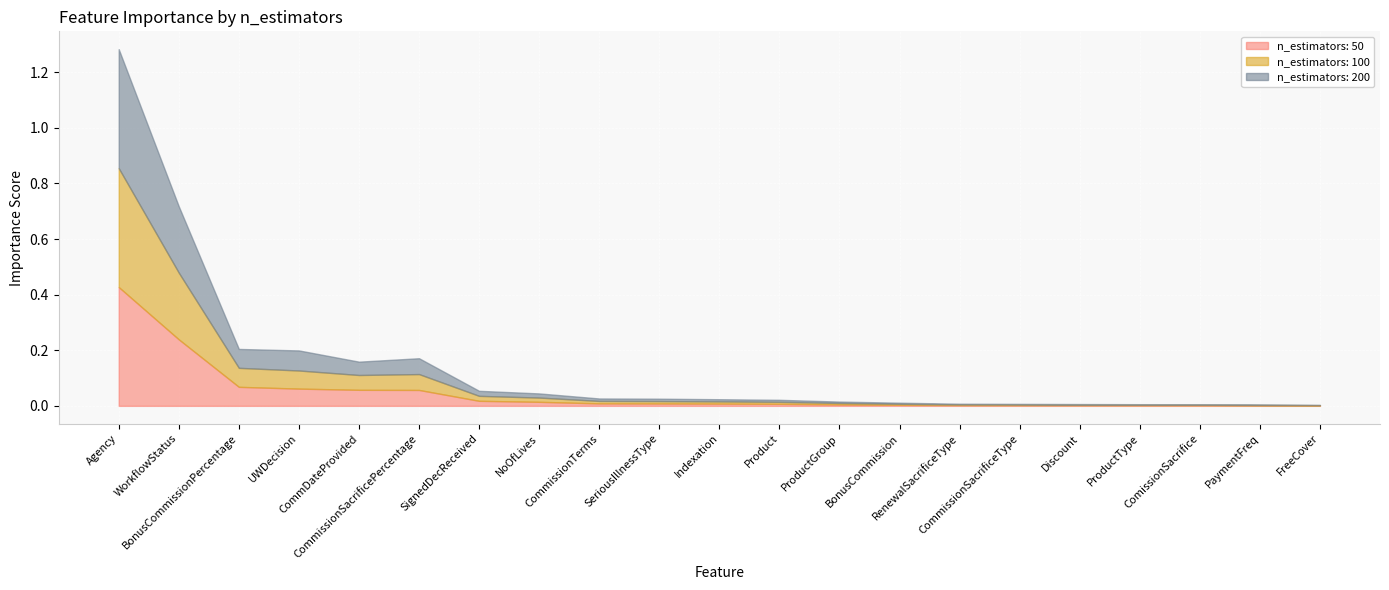

What is the difference between the second highest and minimum values in the n_estimators: 100 series?

0.2